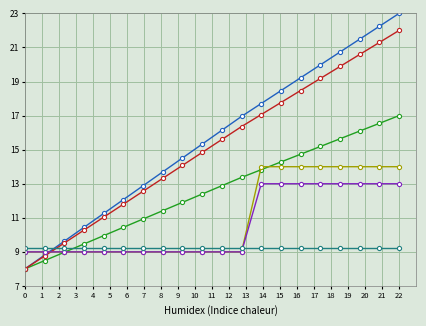

What is the greatest value displayed?

23.0